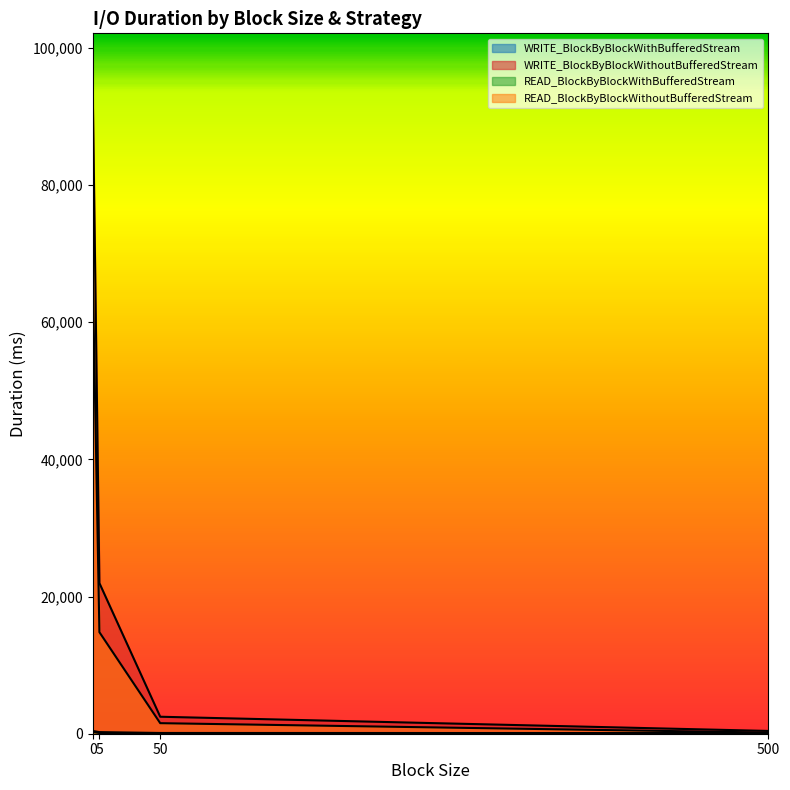

What is the difference between the WRITE_BlockByBlockWithBufferedStream values at 0 and 50?

297